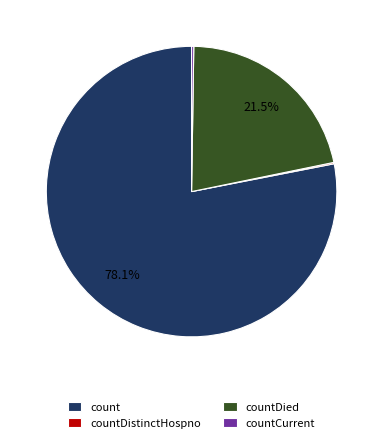

What percentage do countDied and count together represent?

99.6%